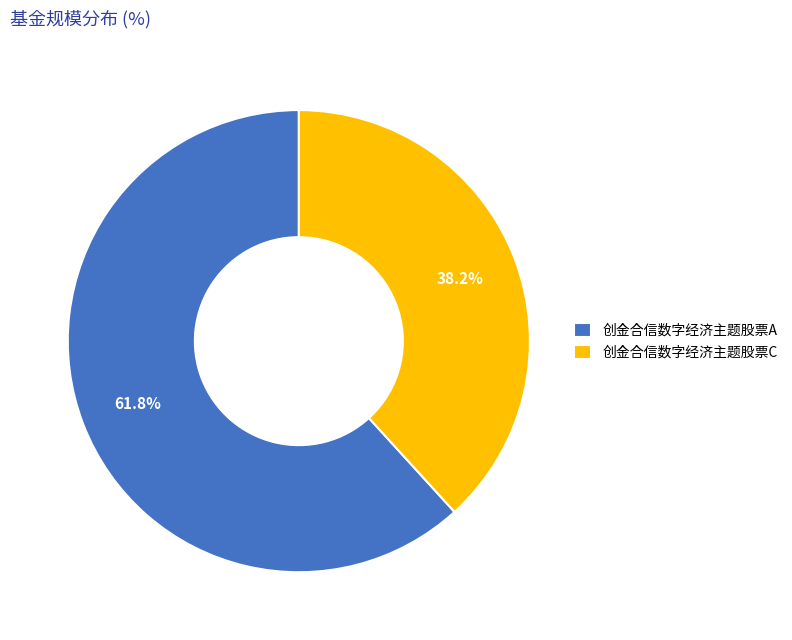

How many slices are in this pie chart?

2